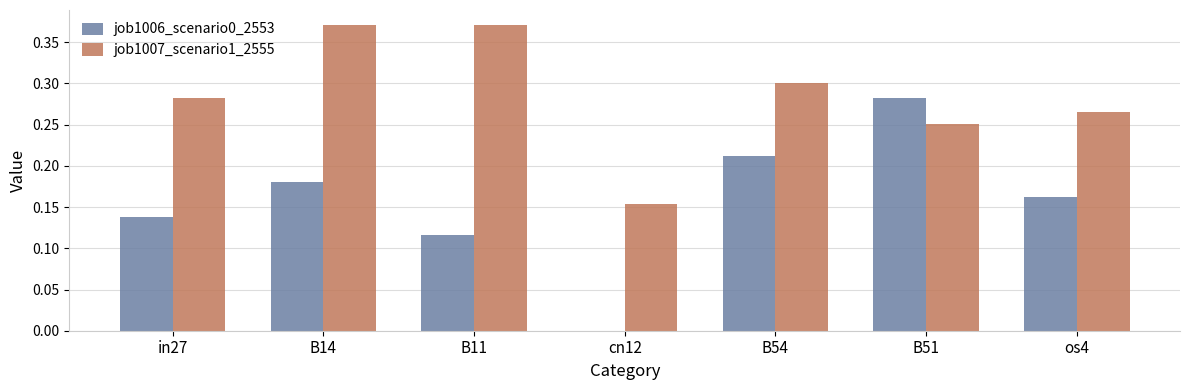

What is the total value across all series at B54?

0.5